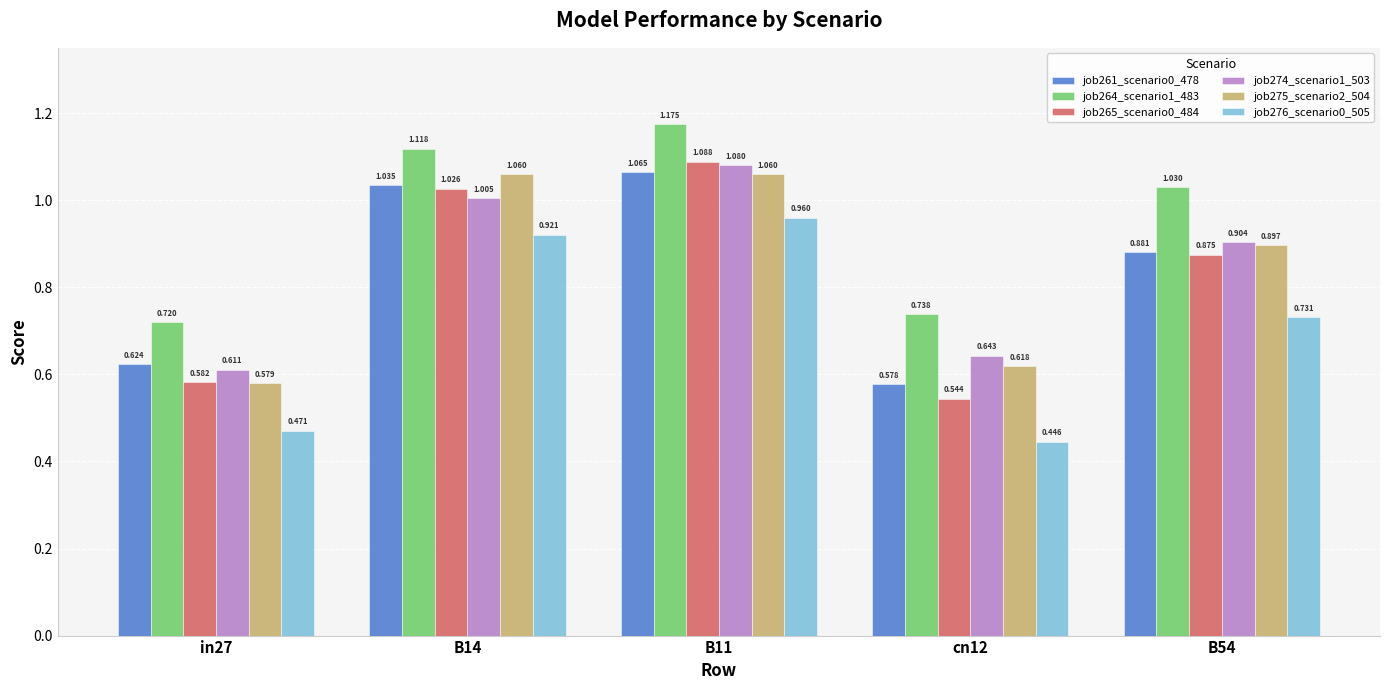

Is the value of job276_scenario0_505 at B14 greater than the value of job264_scenario1_483 at B11?

No